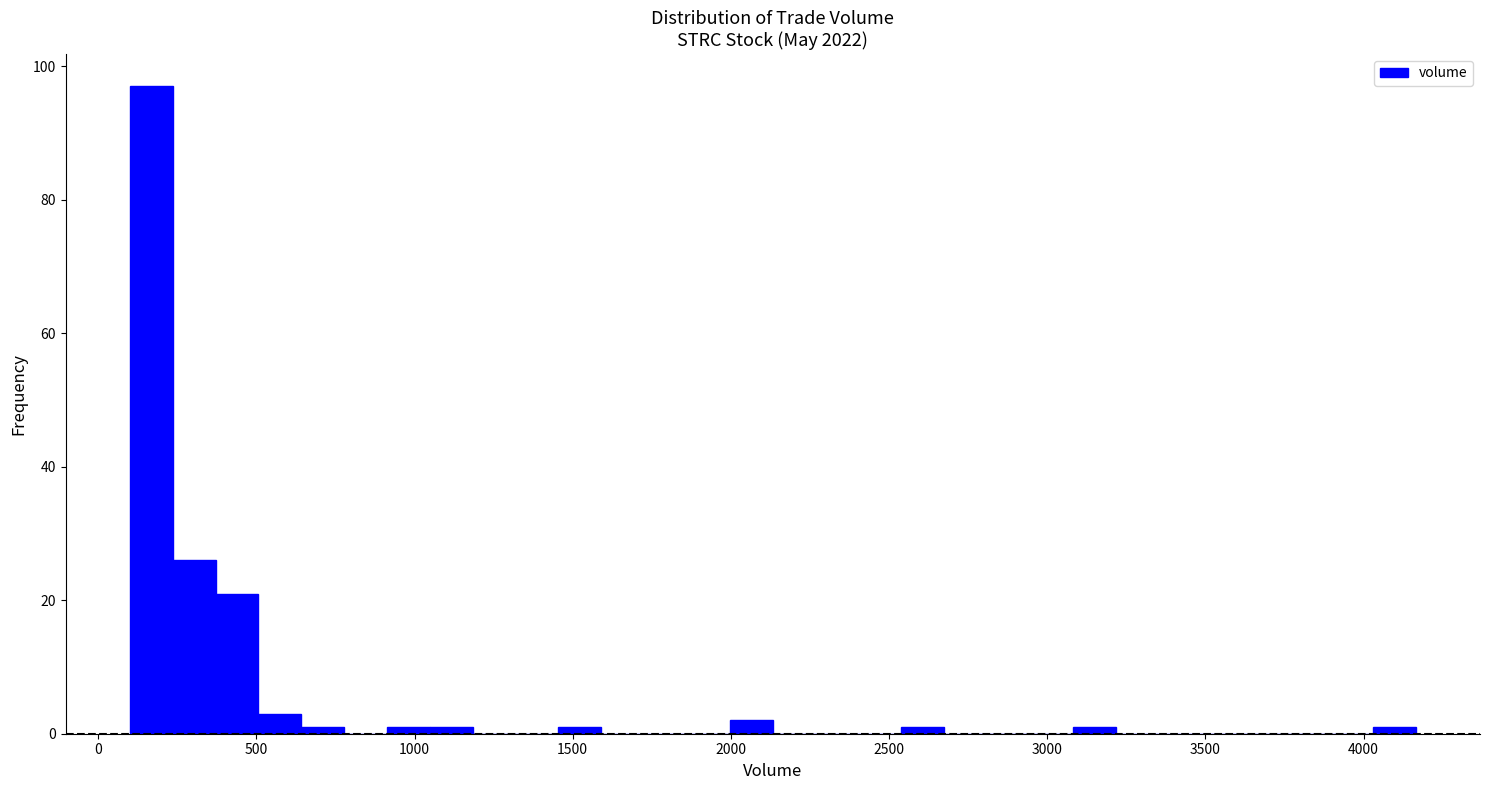

Read against the x-axis, roughly where is the centre of the tallest bar?

150